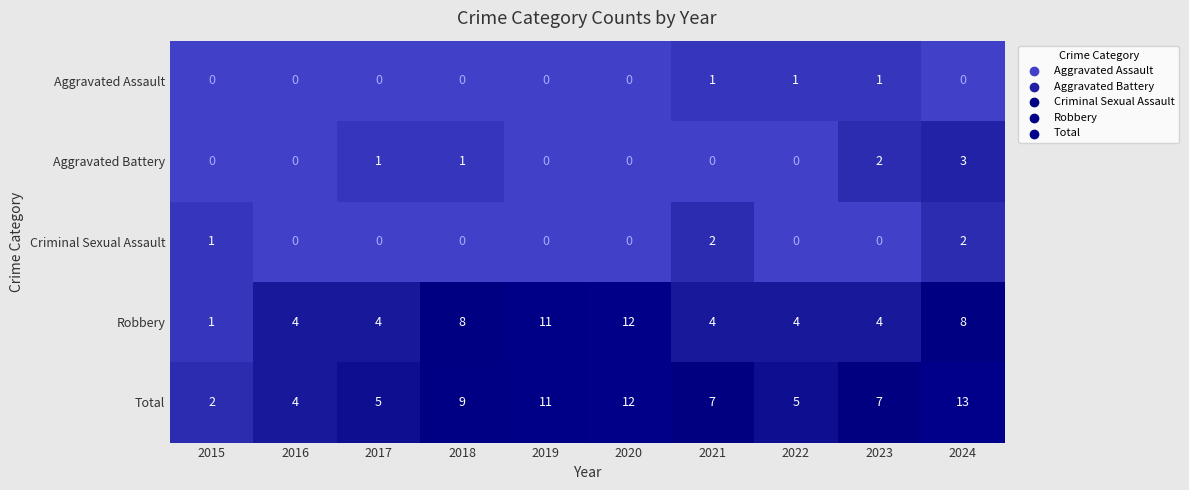

At 2021, list the series in order from smallest to largest.

Aggravated Battery, Aggravated Assault, Criminal Sexual Assault, Robbery, Total